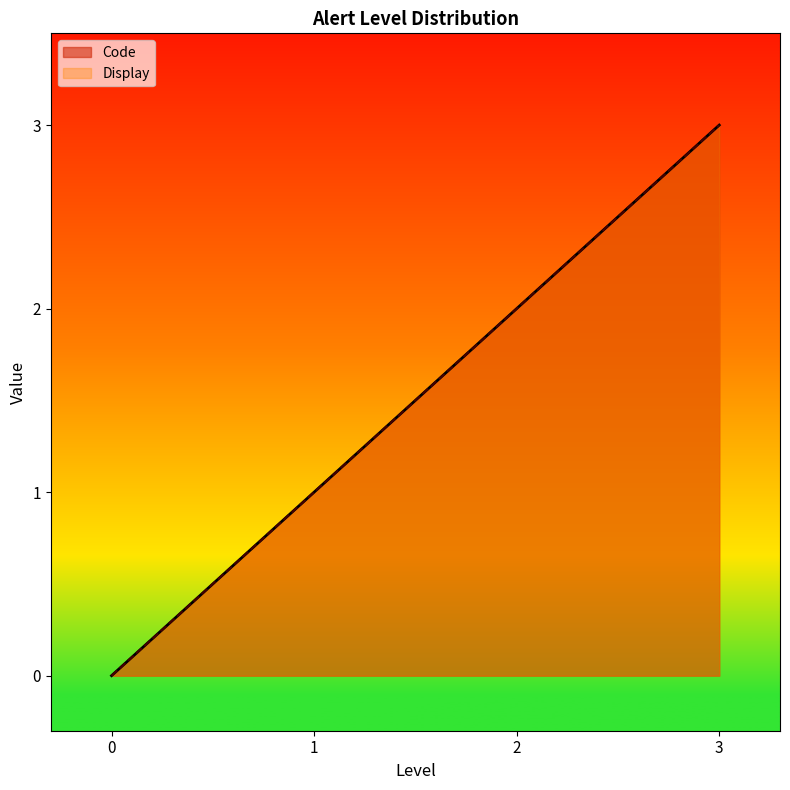

At which label is Code closest to 1?

1